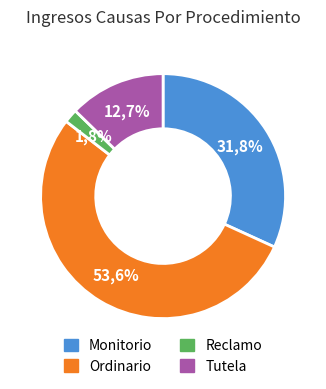

To the nearest percent, what is the difference between the Monitorio and Ordinario slice percentages?

22%